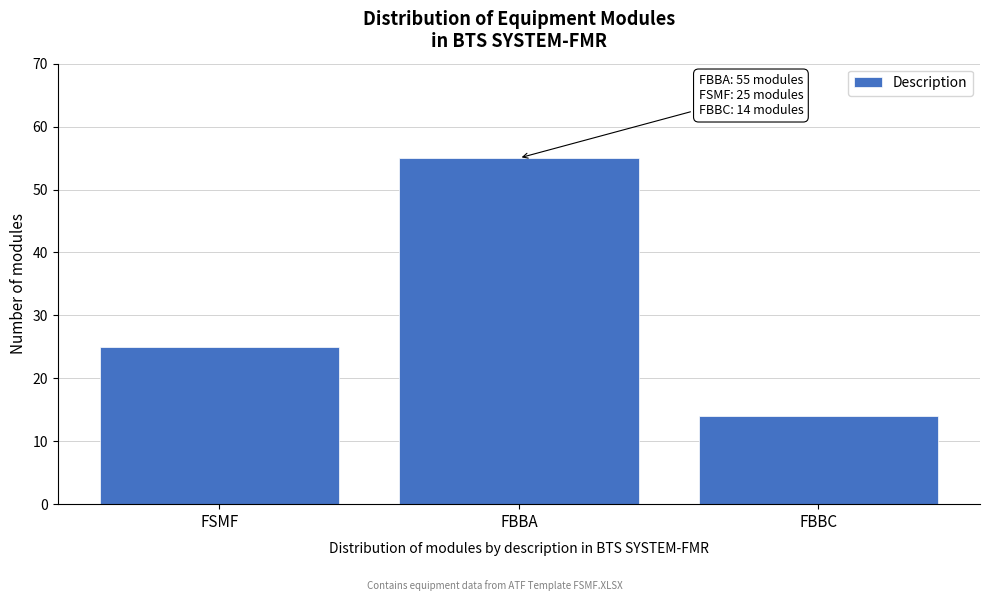

Reading right to left, what are all the values shown in this chart?

FBBC=14	FBBA=55	FSMF=25